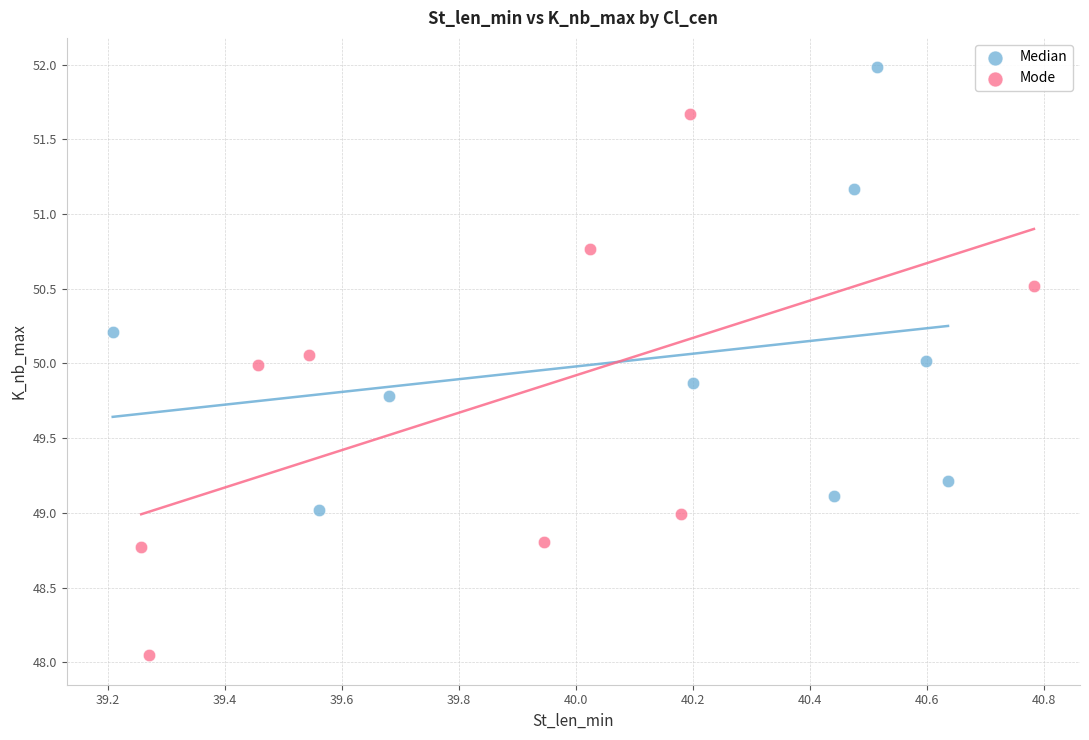

Which series has the widest spread of Y values?

Mode